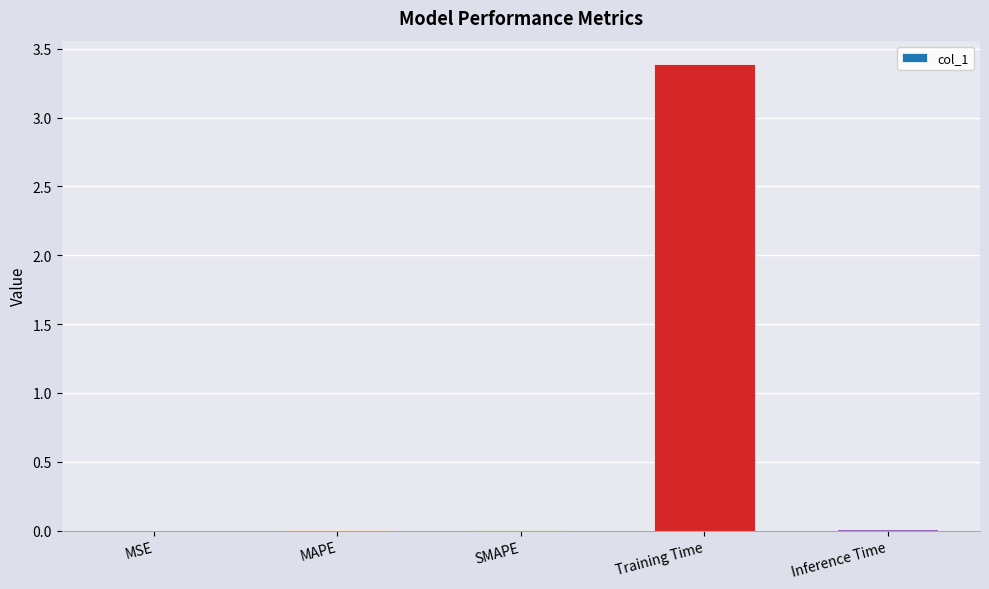

Which has a higher value, MAPE or Training Time?

Training Time